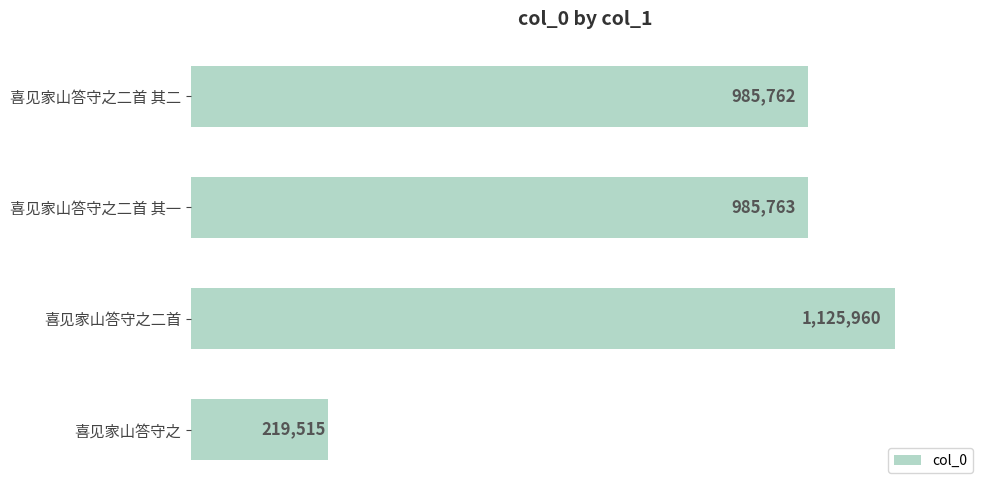

How many bars are there in total?

4